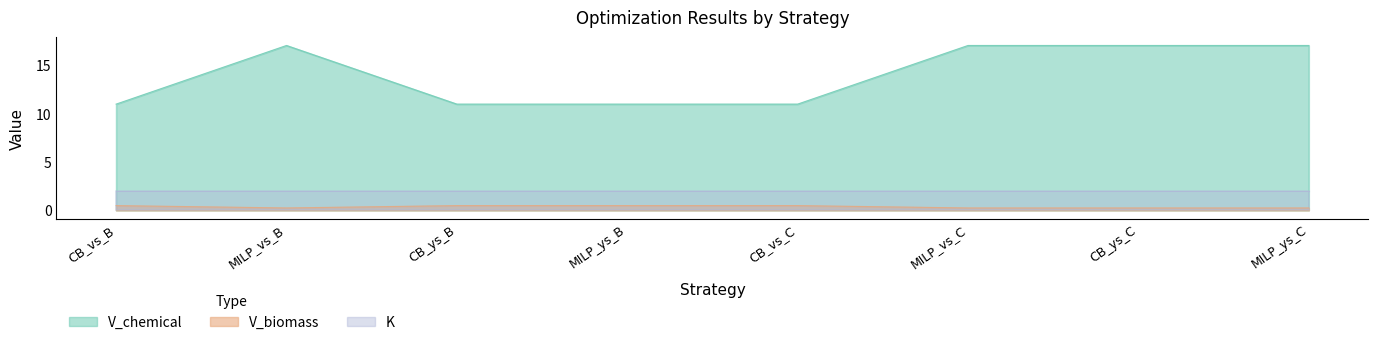

The V_biomass series shows 0.5 at CB_ys_B. True or false?

True